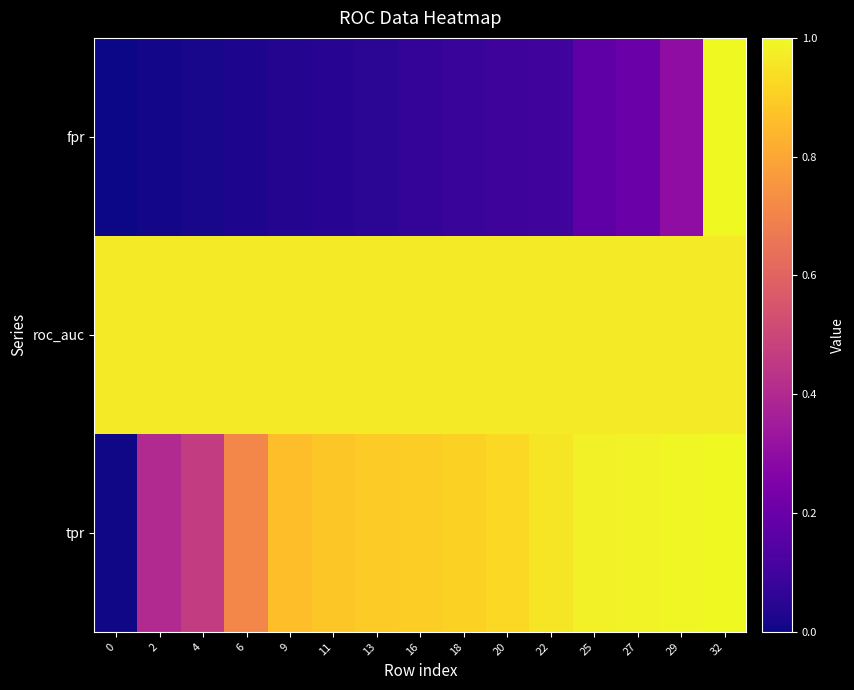

Between 4 and 22, which is larger?

22